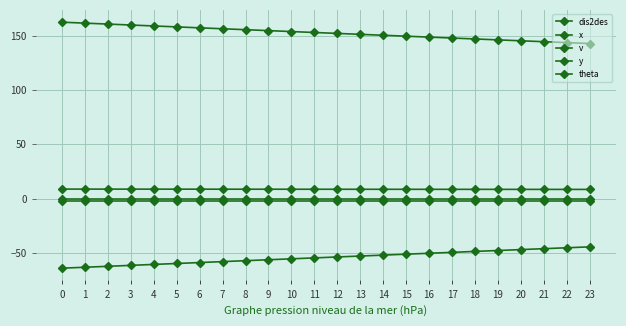

Count the number of categories in the chart.

24